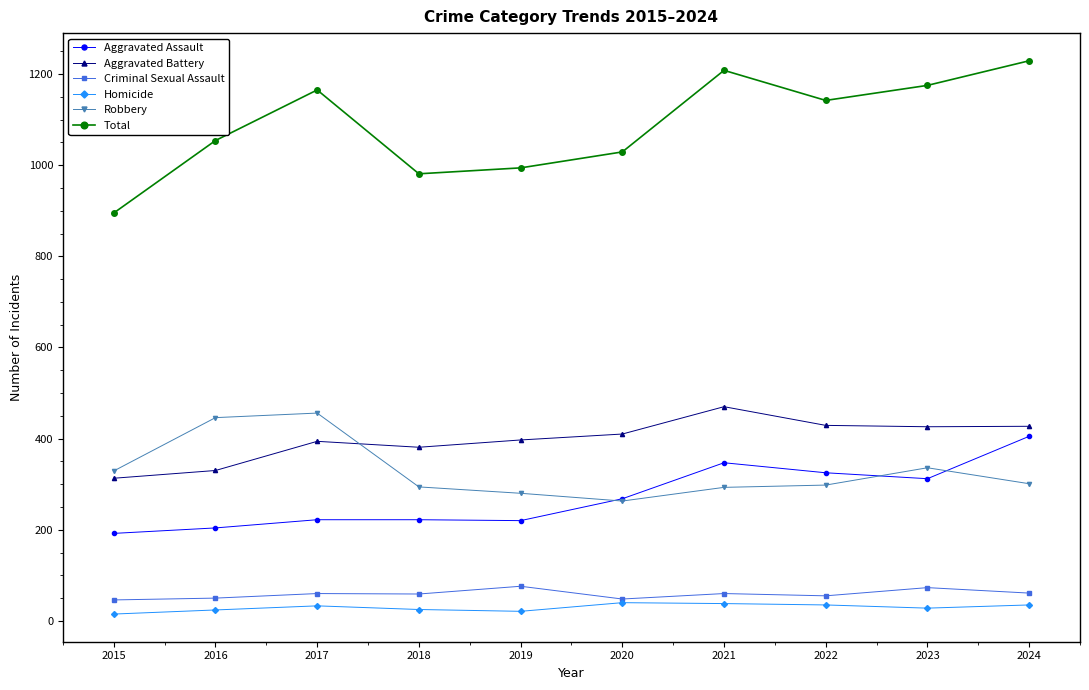

What is the value of the Robbery point at the 7th from the left?

293